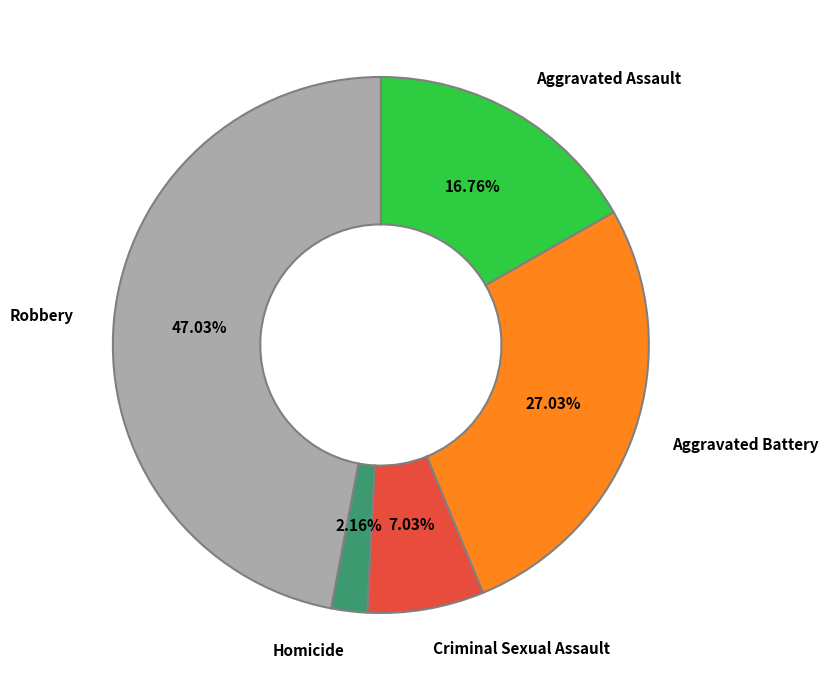

Between Robbery and Homicide, which is larger?

Robbery